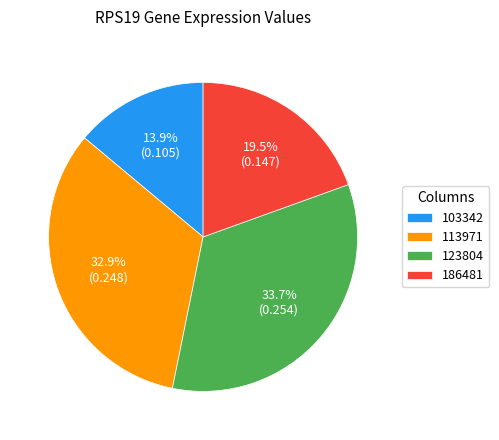

Rank the categories by value from highest to lowest.

123804, 113971, 186481, 103342